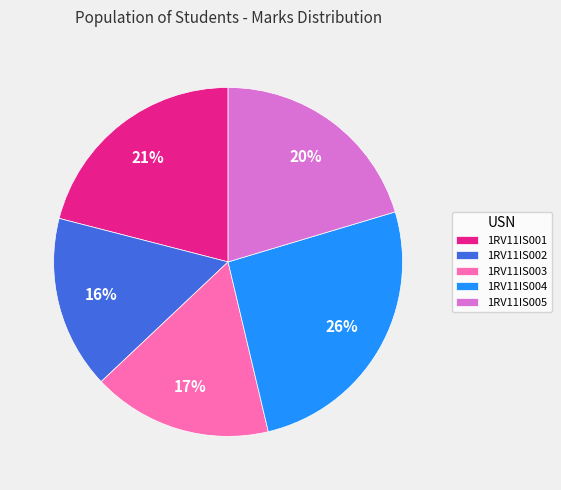

To the nearest percent, what portion does 1RV11IS001 represent?

21%